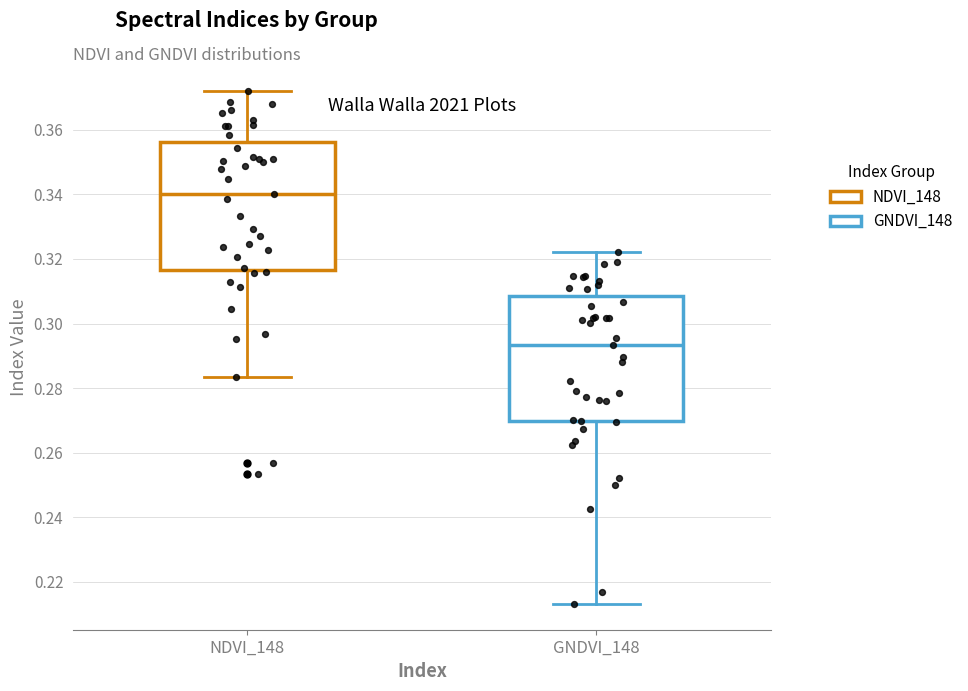

Which box's median line is the lowest?

GNDVI_148